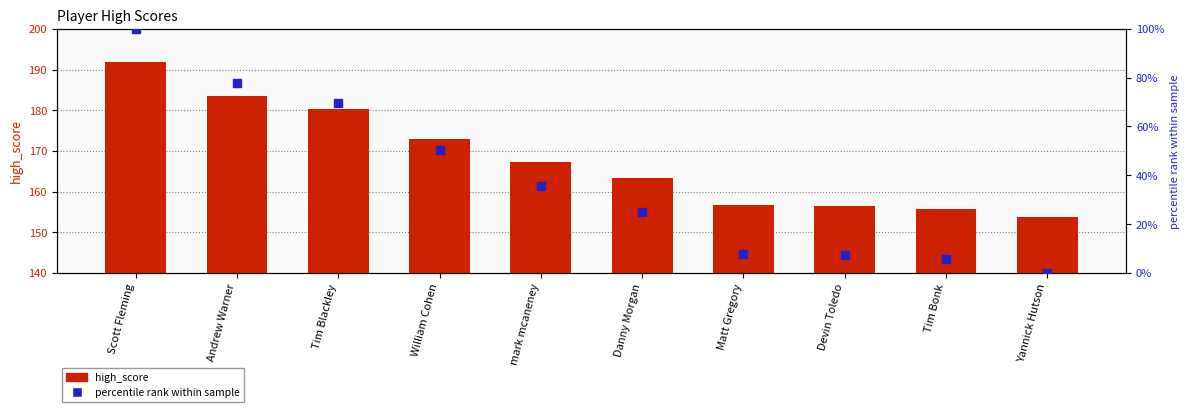

What is the label of the 2nd bar from the right?

Tim Bonk